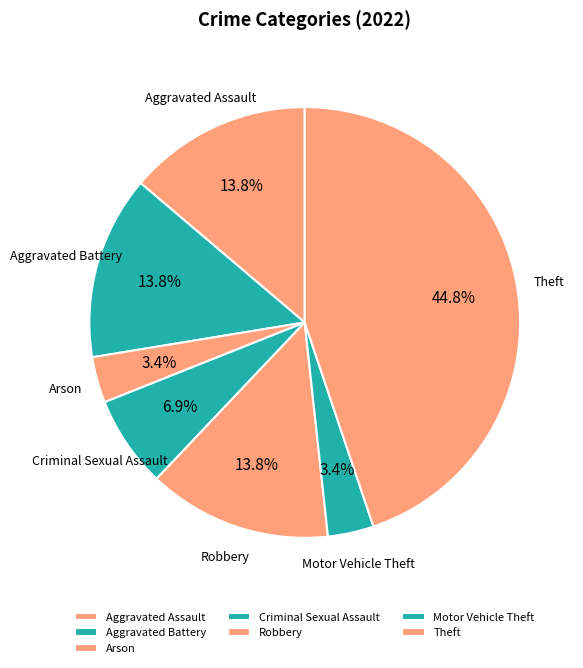

What percentage do Aggravated Battery and Arson together represent?

17.2%